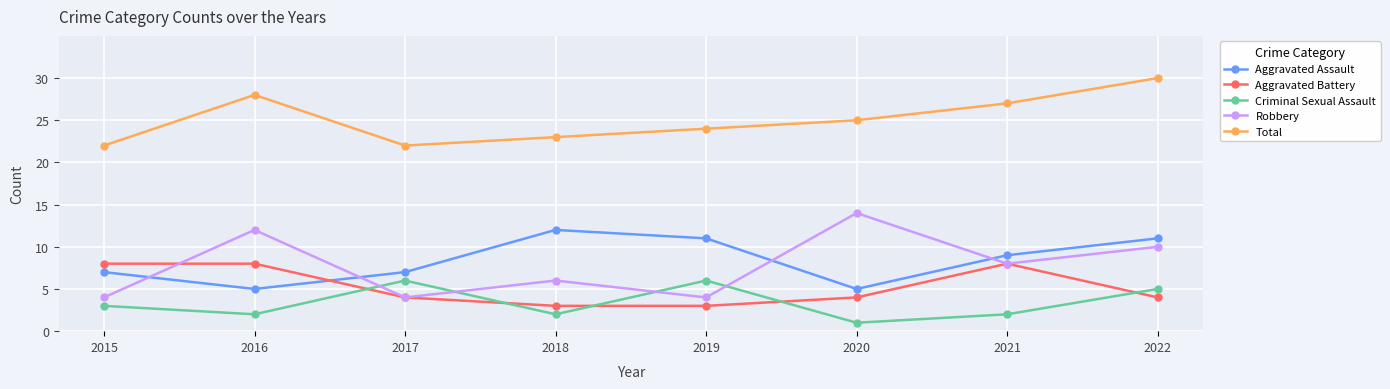

The value of Total at 2021 is 27. True or false?

True